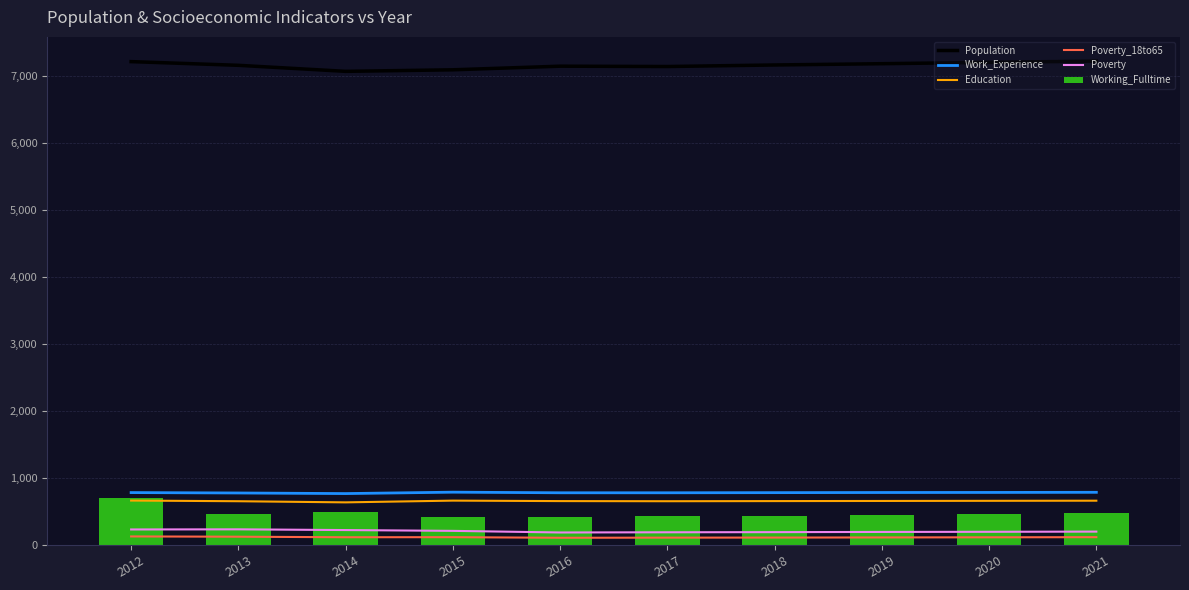

How many data points in Population are less than 7158?

5